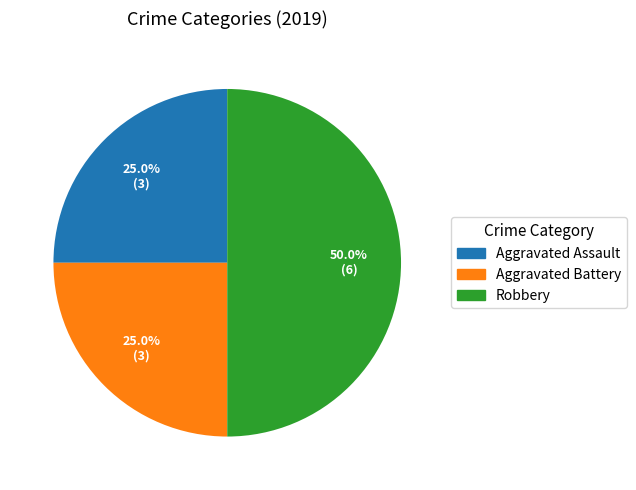

Is the sum of Aggravated Assault and Robbery greater than half?

Yes